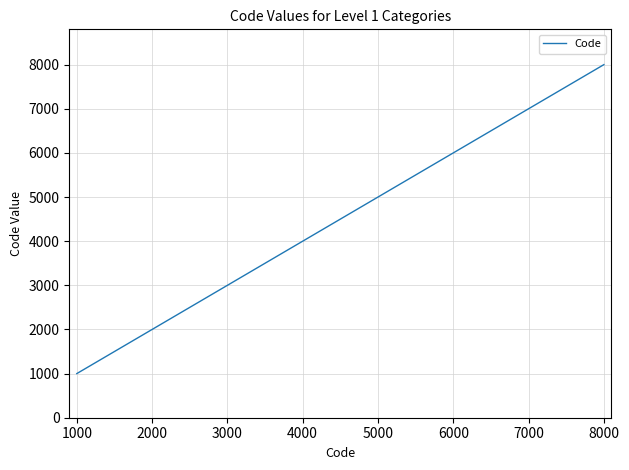

The value at 2000 is 2000. True or false?

True